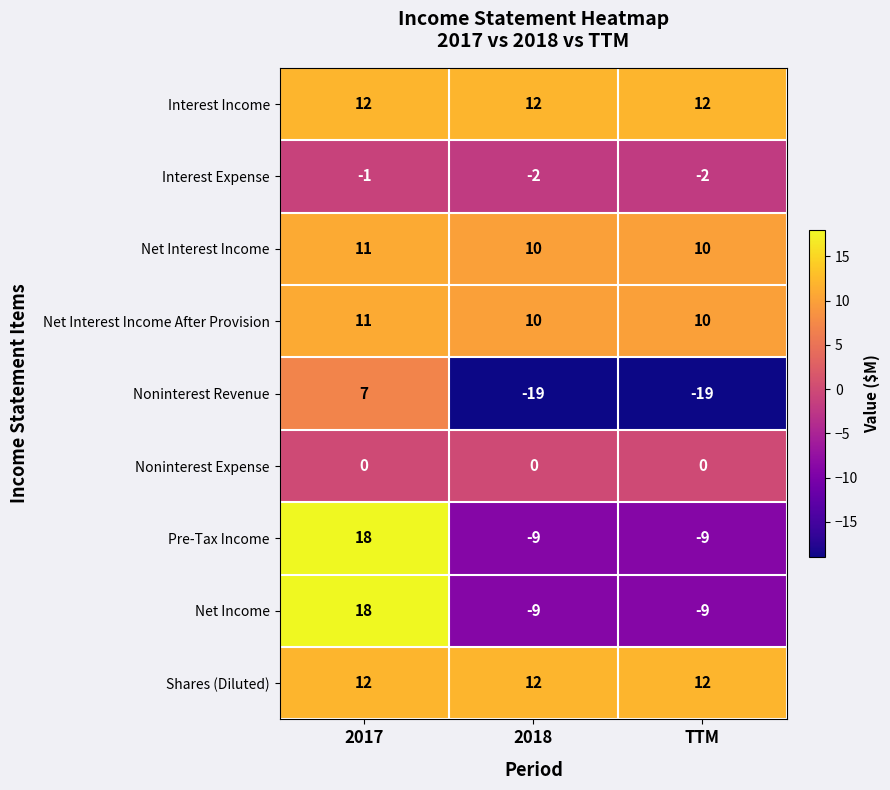

What is the minimum value for Interest Income?

12